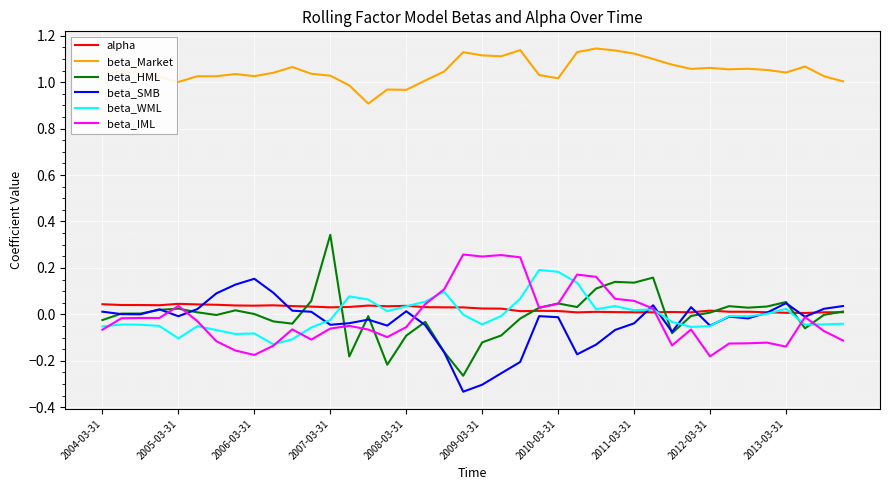

Which series has the largest total across all categories?

beta_Market